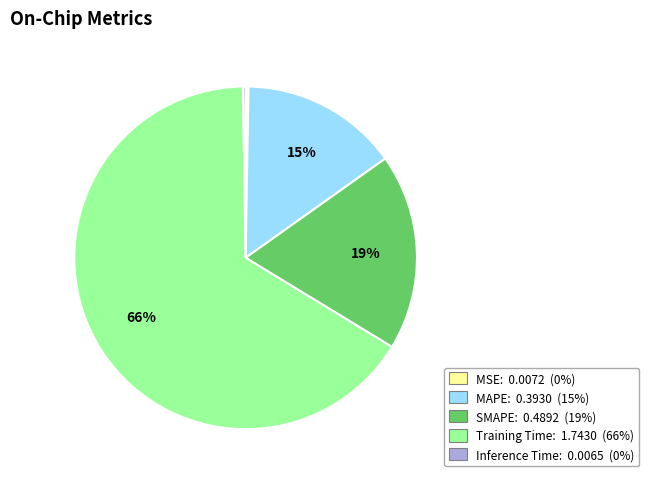

What is the largest slice in the pie chart?

Training Time